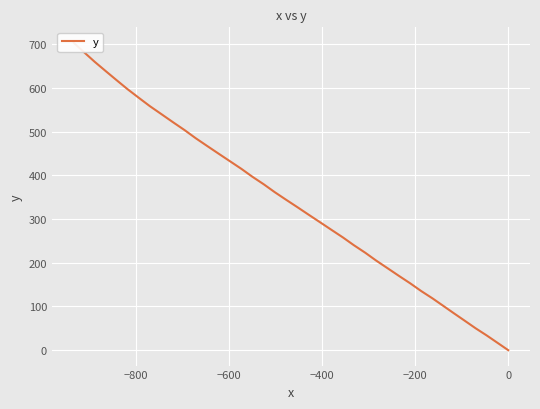

What is the sum of all values?

13573.4